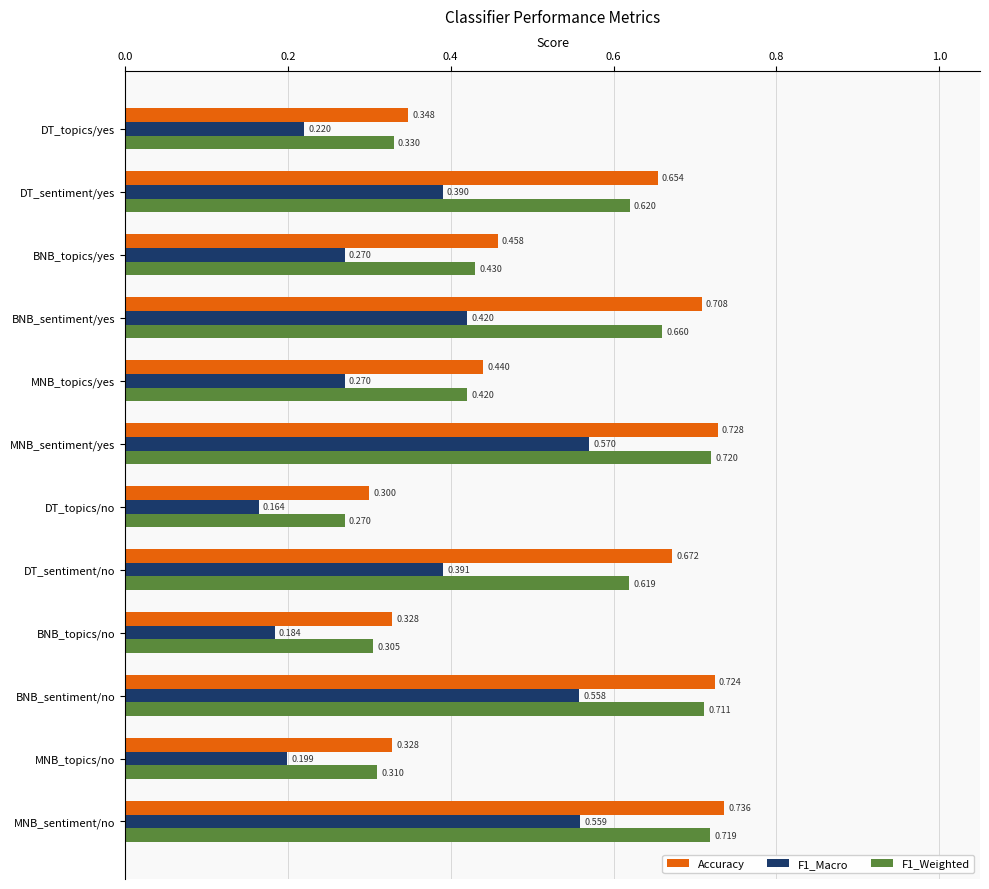

At how many categories does at least one series exceed 0?

12